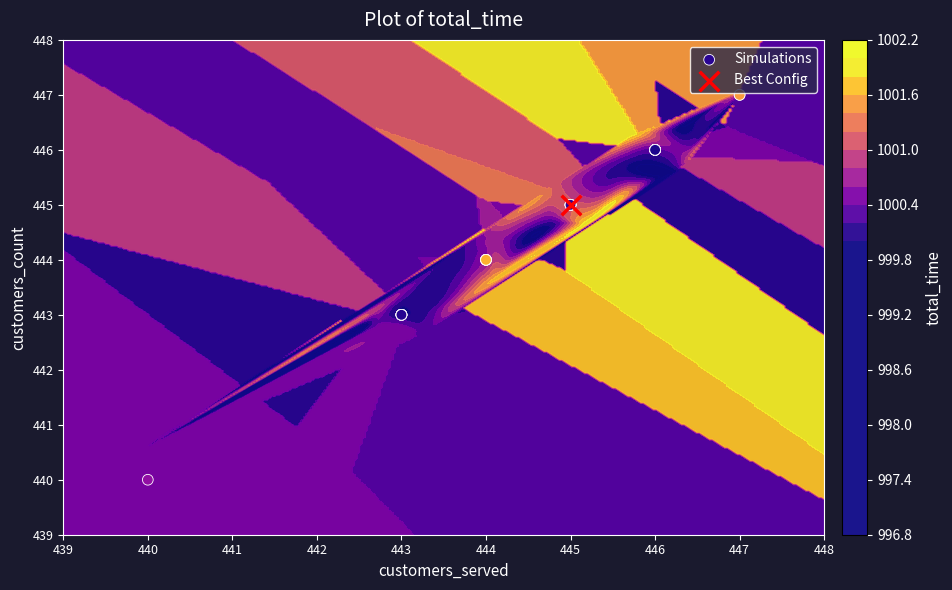

At which label does the data first exceed 445?

446